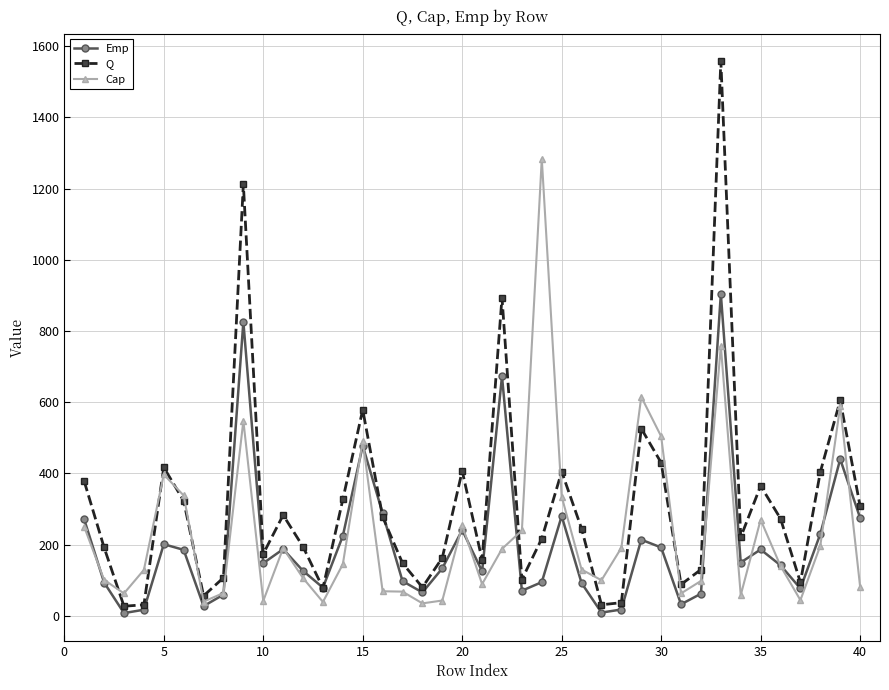

Which series has the largest range (max minus min)?

Q